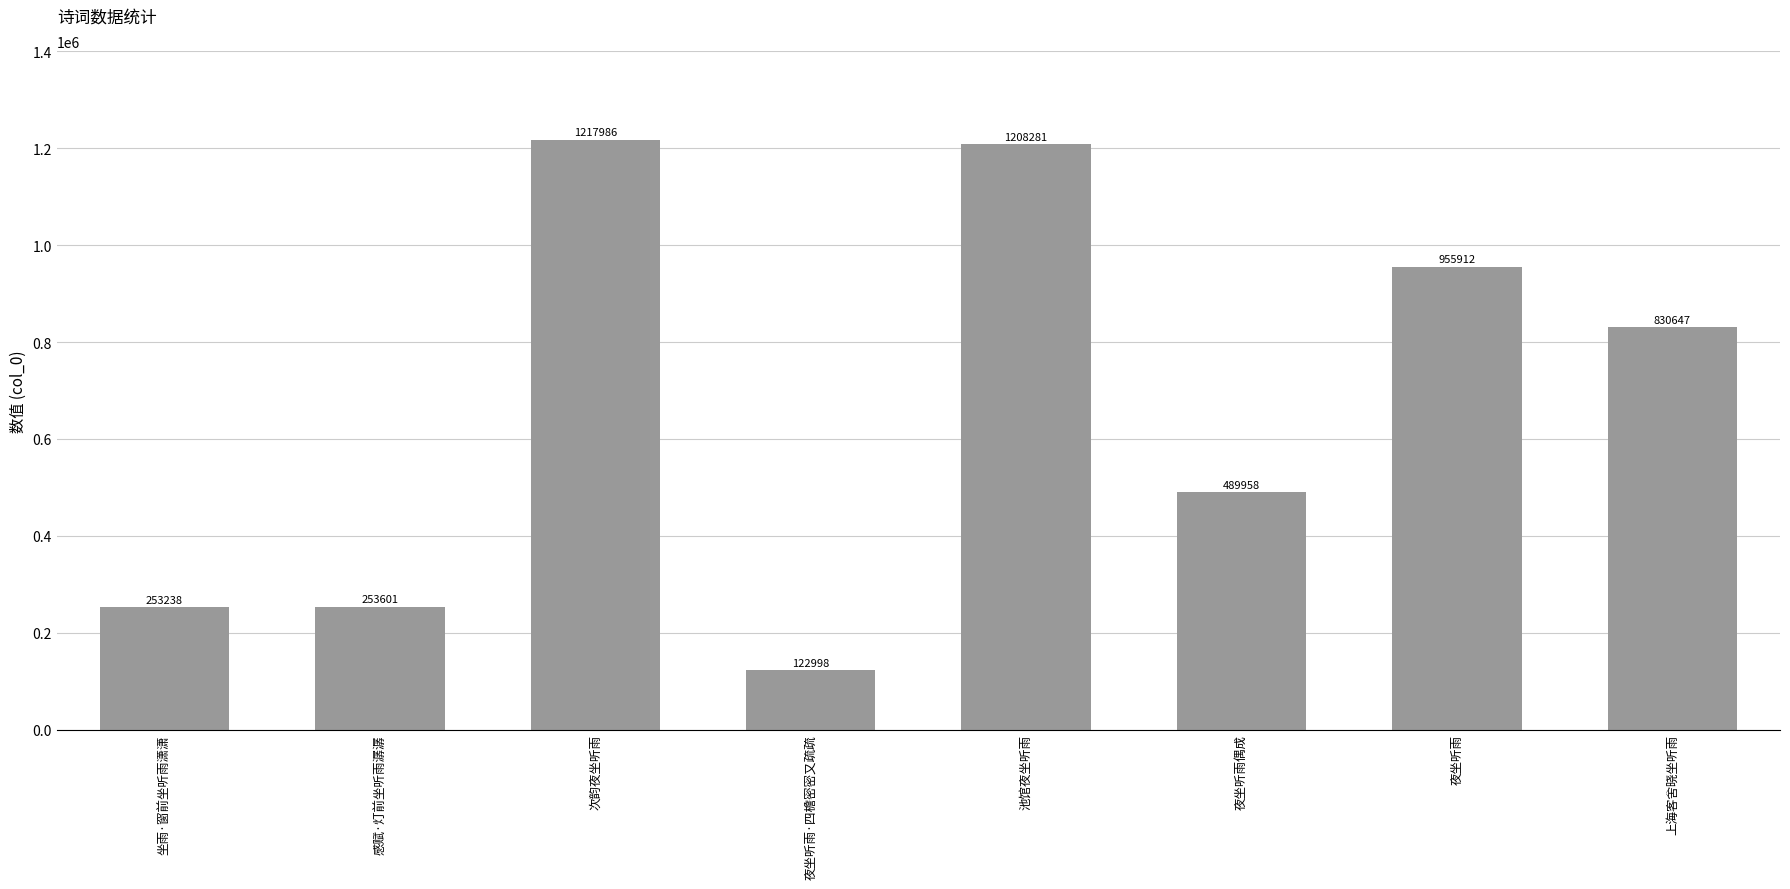

What position from the right is 夜坐听雨偶成?

3